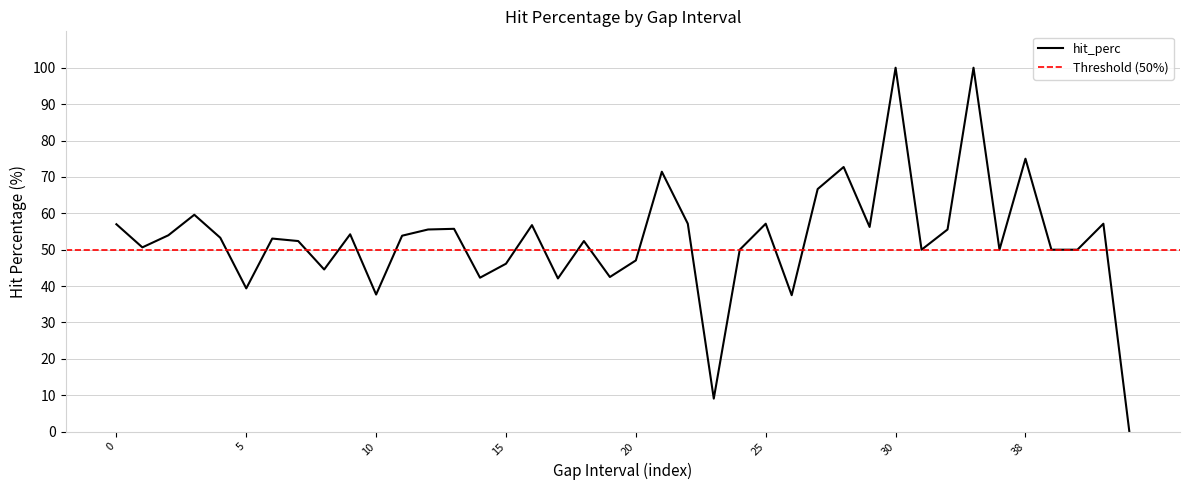

Count the number of data series in this chart.

1